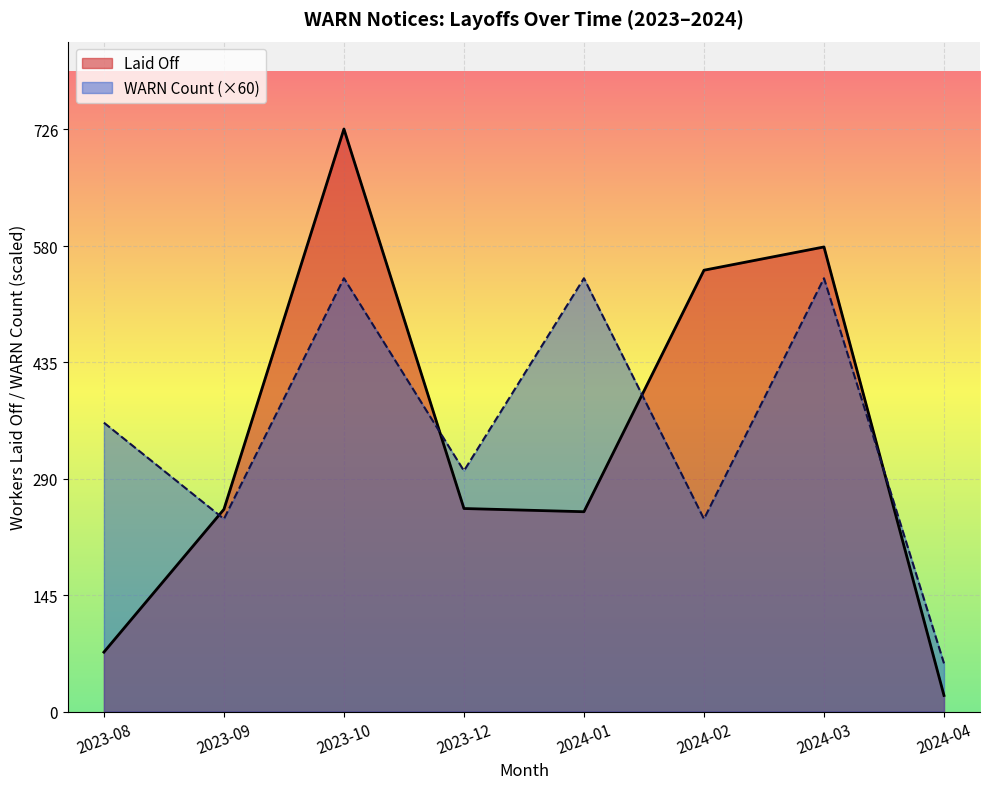

Which series has the largest total across all categories?

WARN Count (×60)